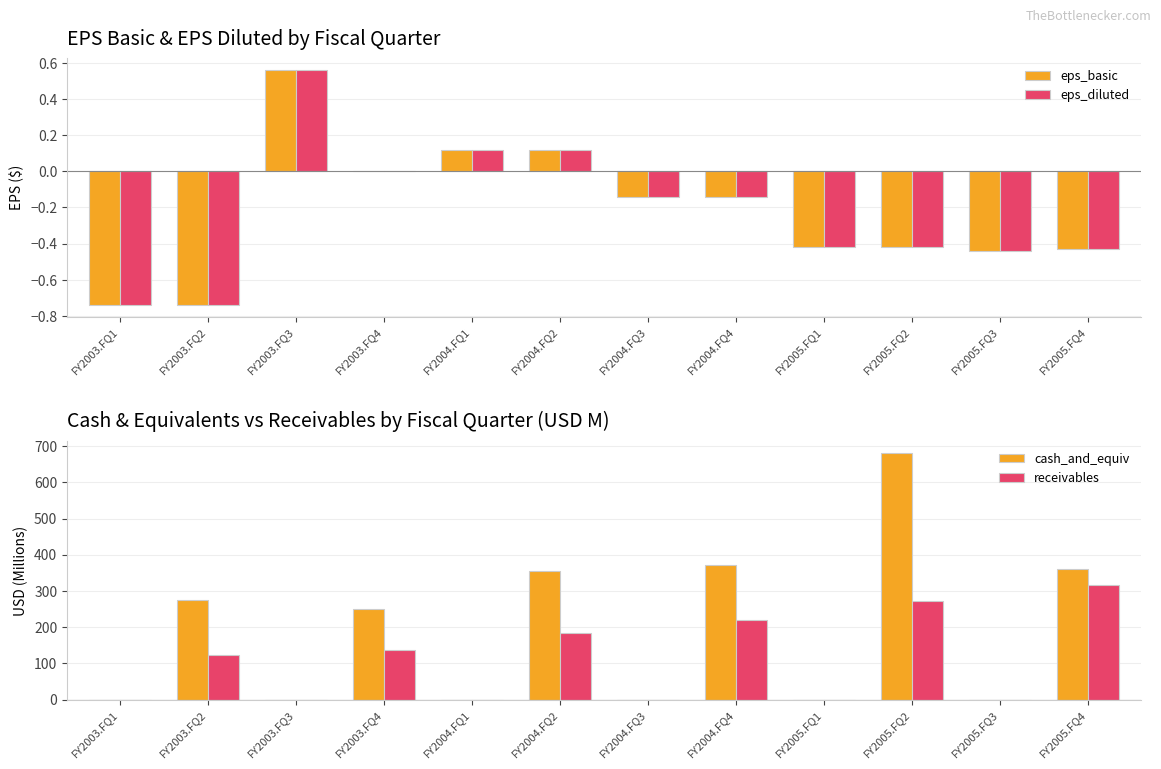

What is the label of the 5th bar from the right?

FY2004.FQ4